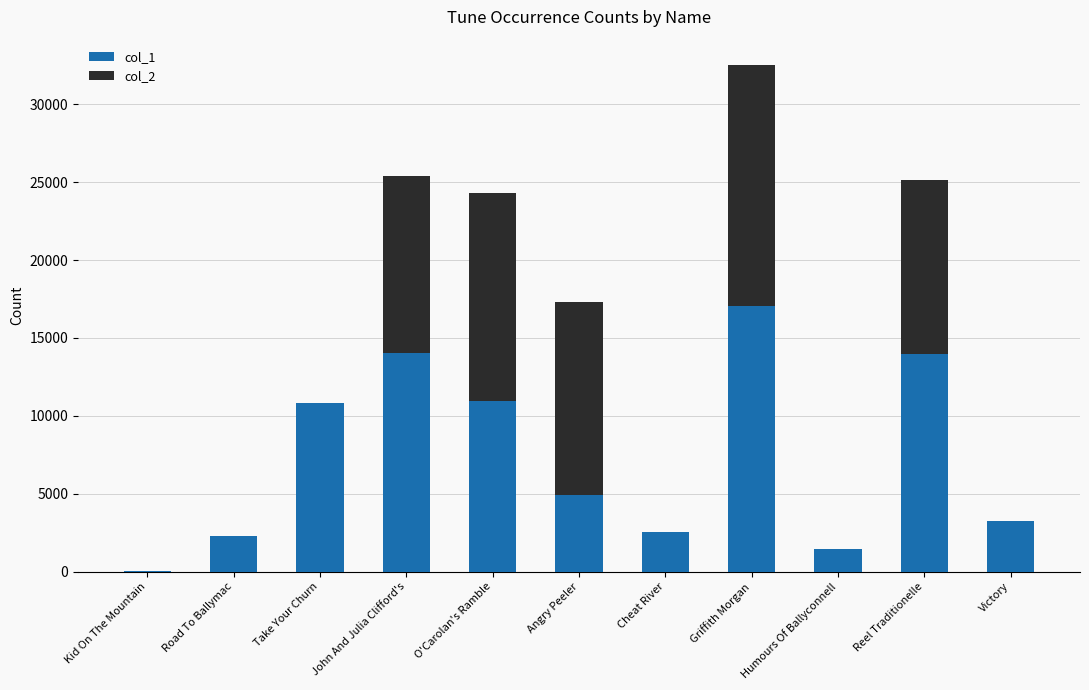

What is the total value across all series at Angry Peeler?

17324